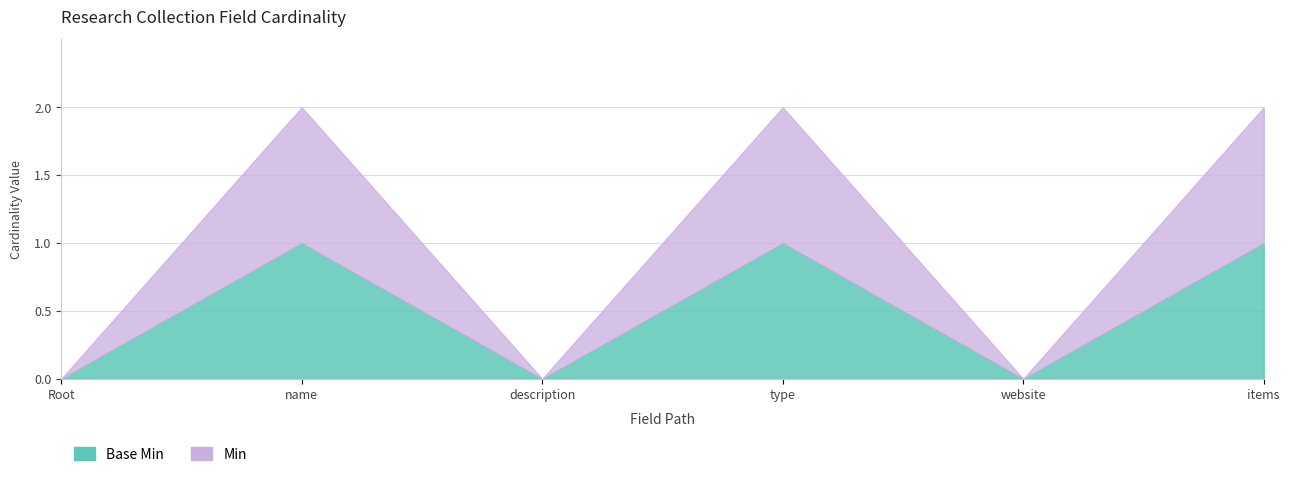

The value of Min at Root is 1. True or false?

False